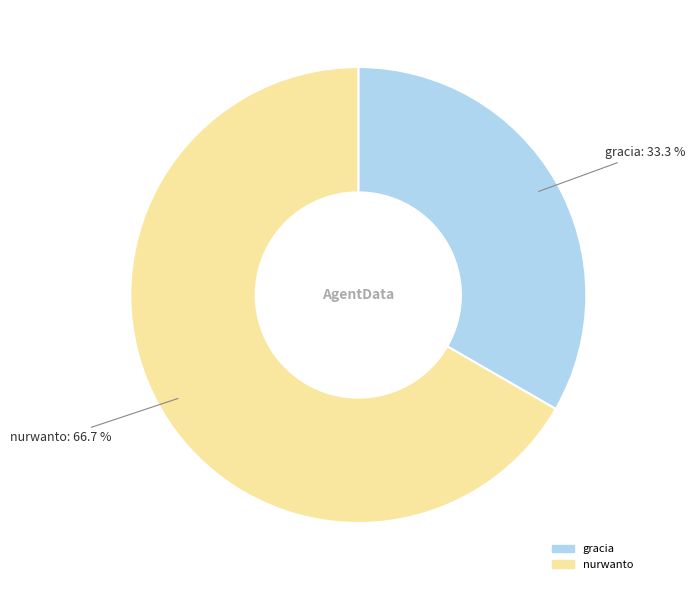

Between gracia and nurwanto, which is larger?

nurwanto